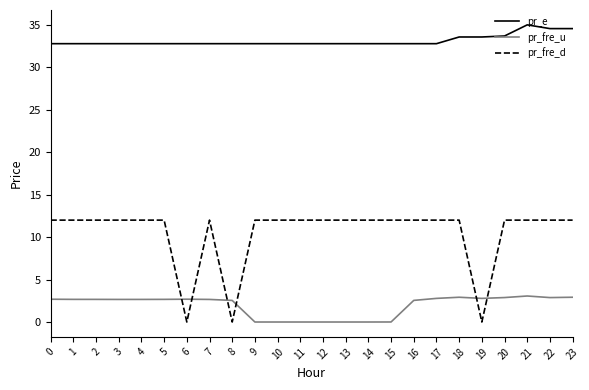

What are all the series names shown in the legend?

pr_e, pr_fre_u, pr_fre_d